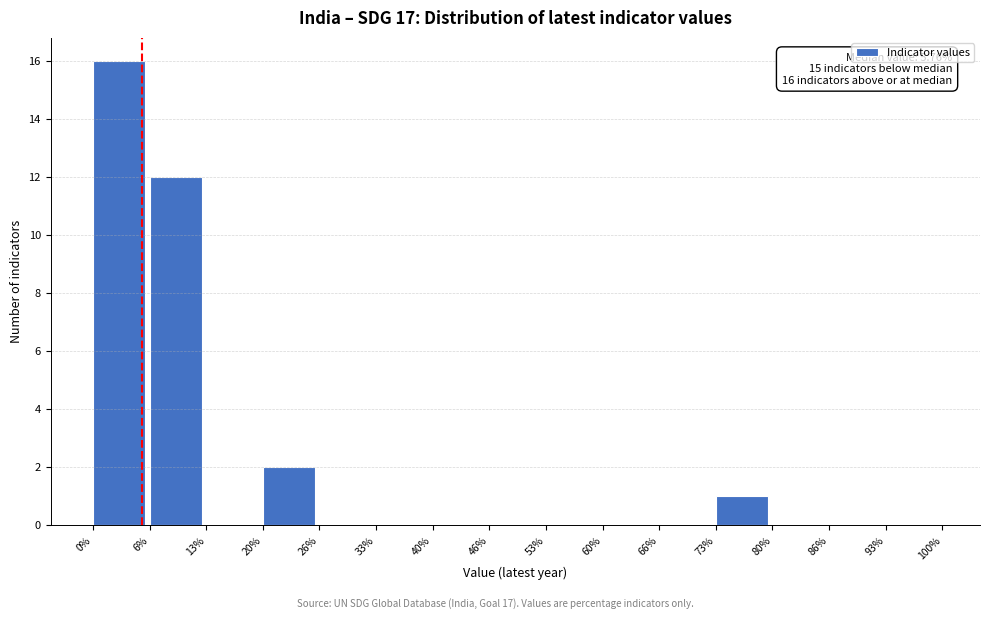

Over which range of the x-axis is the bar tallest?

0% to 6%